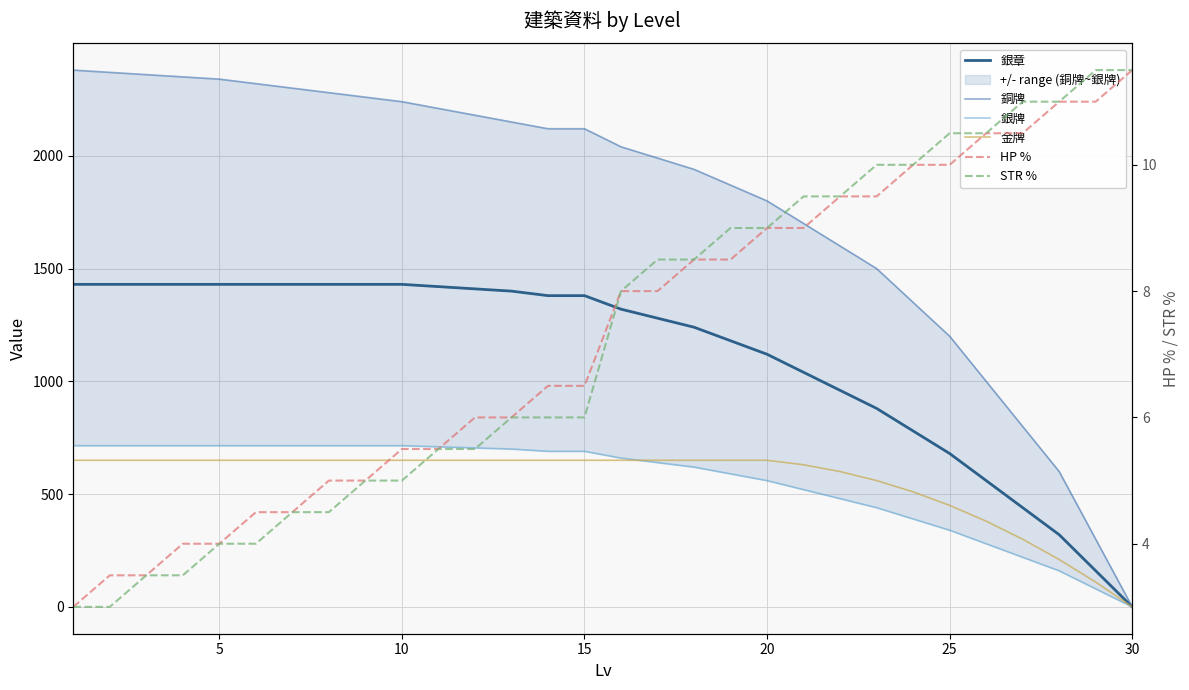

How many times do STR % and 金牌 cross each other?

1